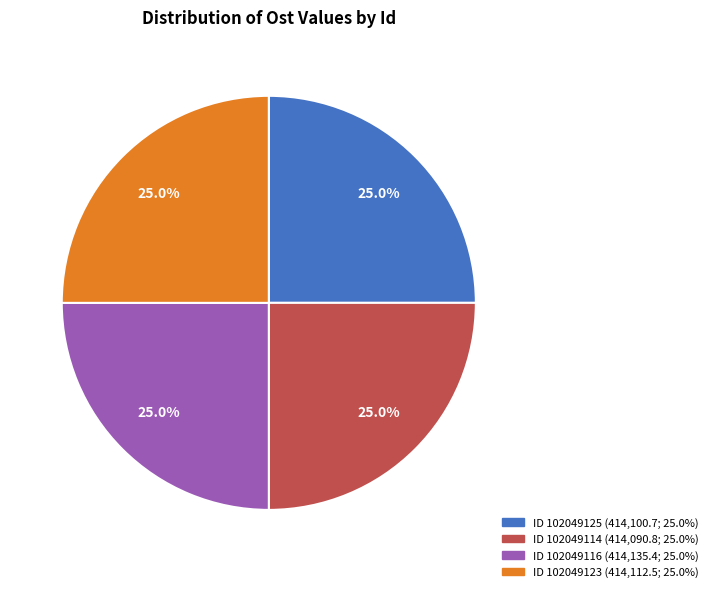

Is there a majority slice in this chart?

No